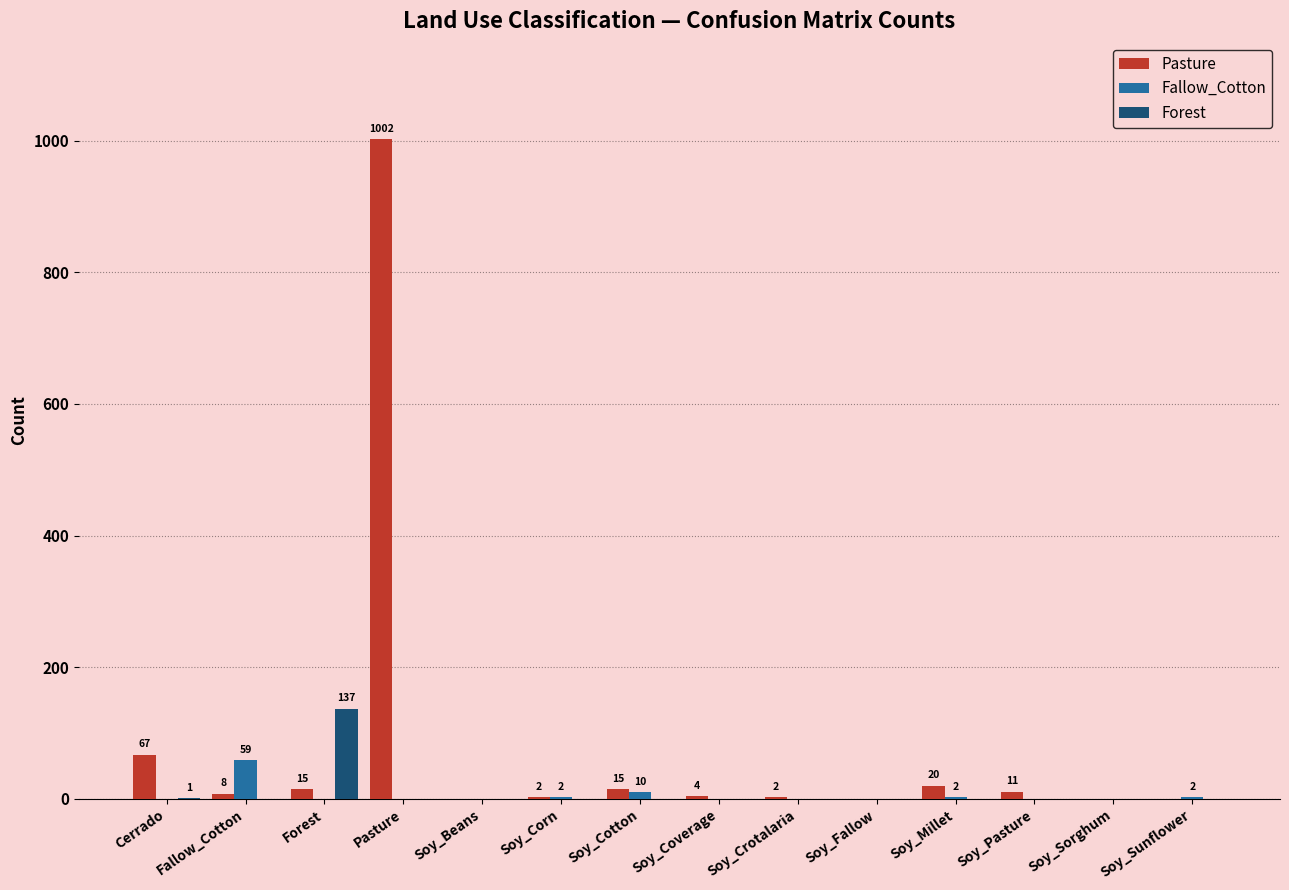

Which series has the largest total across all categories?

Pasture